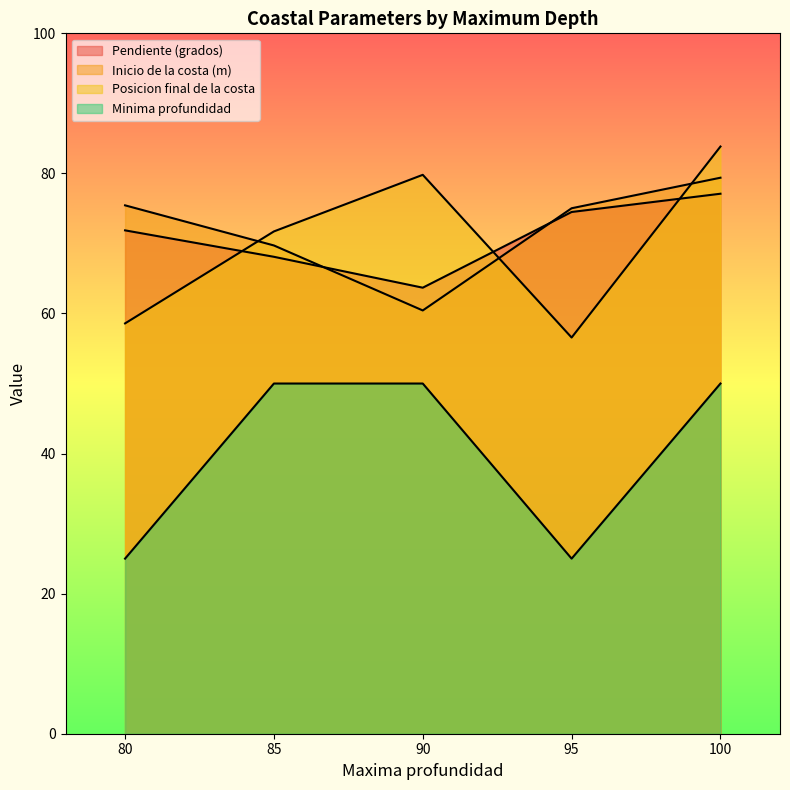

What is the maximum value for Inicio de la costa (m)?

79.4